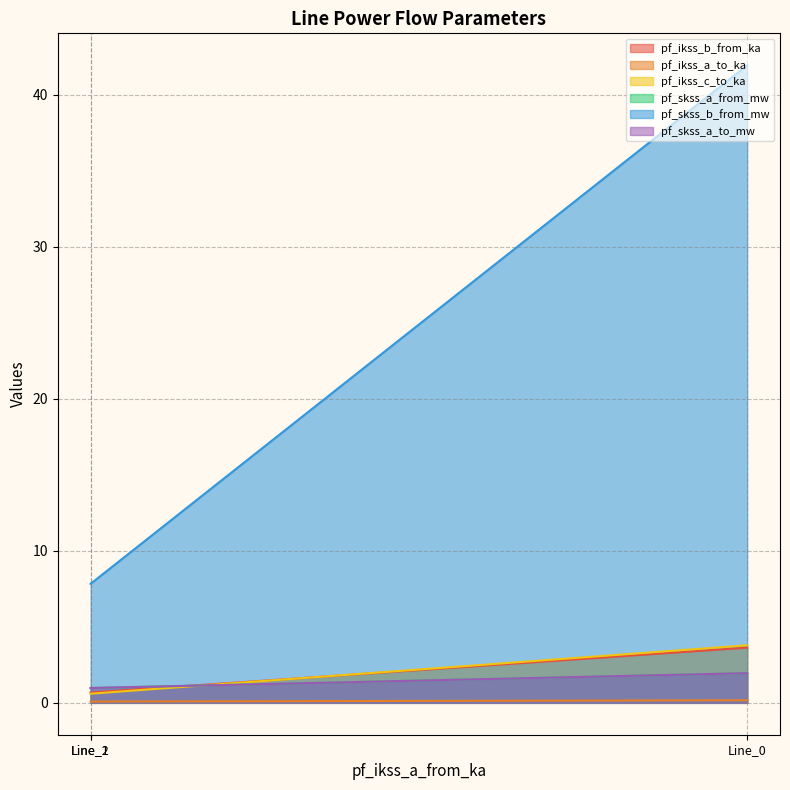

What are all the series names shown in the legend?

pf_ikss_b_from_ka, pf_ikss_a_to_ka, pf_ikss_c_to_ka, pf_skss_a_from_mw, pf_skss_b_from_mw, pf_skss_a_to_mw